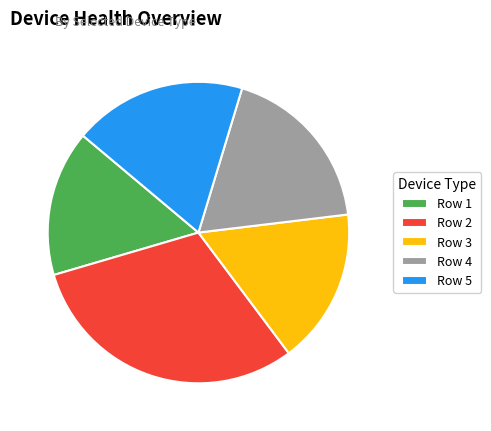

Is it true that Row 3 is 10% of the pie?

False